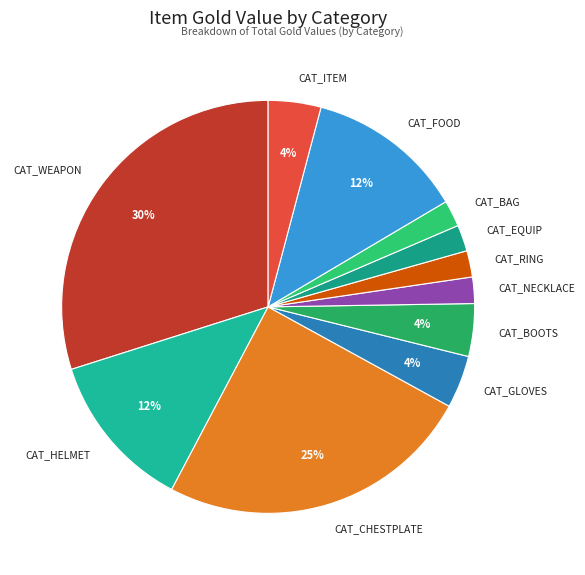

Is there a majority slice in this chart?

No